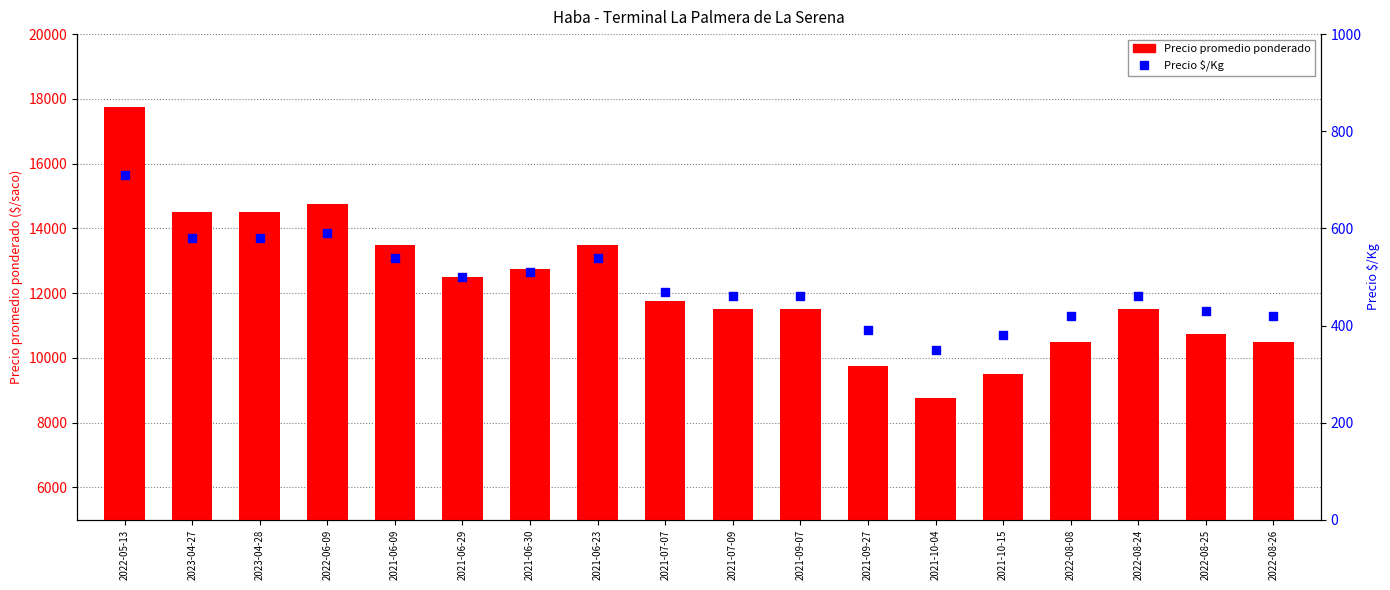

At which category is the sum across all series the highest?

2022-05-13